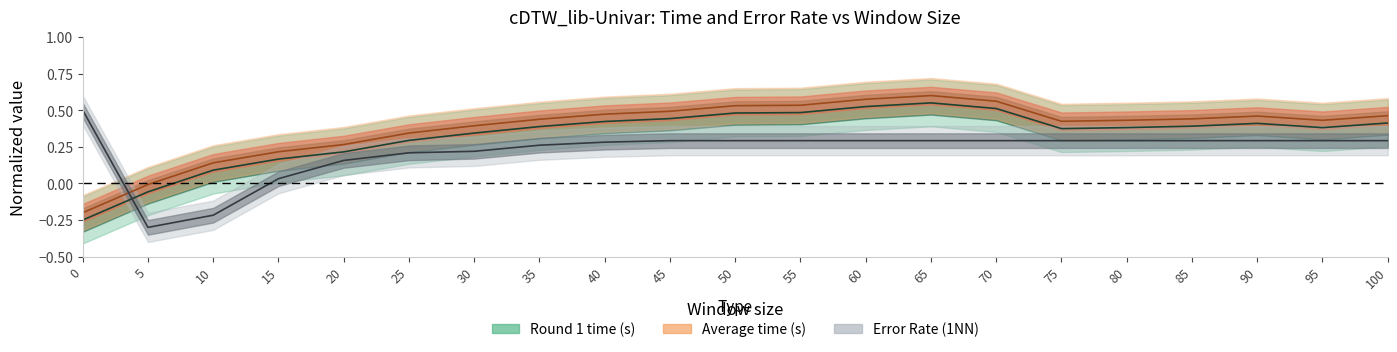

True or false: Error Rate (1NN) has more than 1 points higher than both neighbors.

False